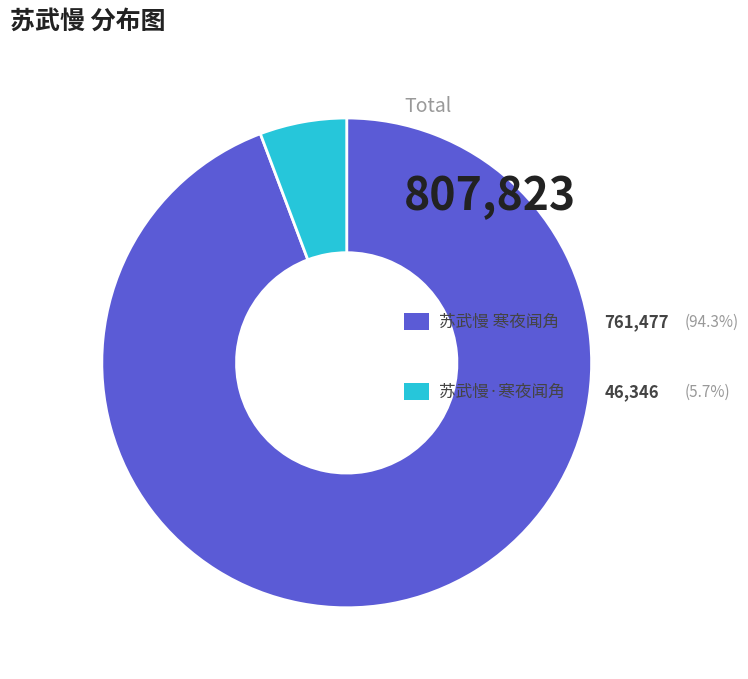

Is there a majority slice in this chart?

Yes